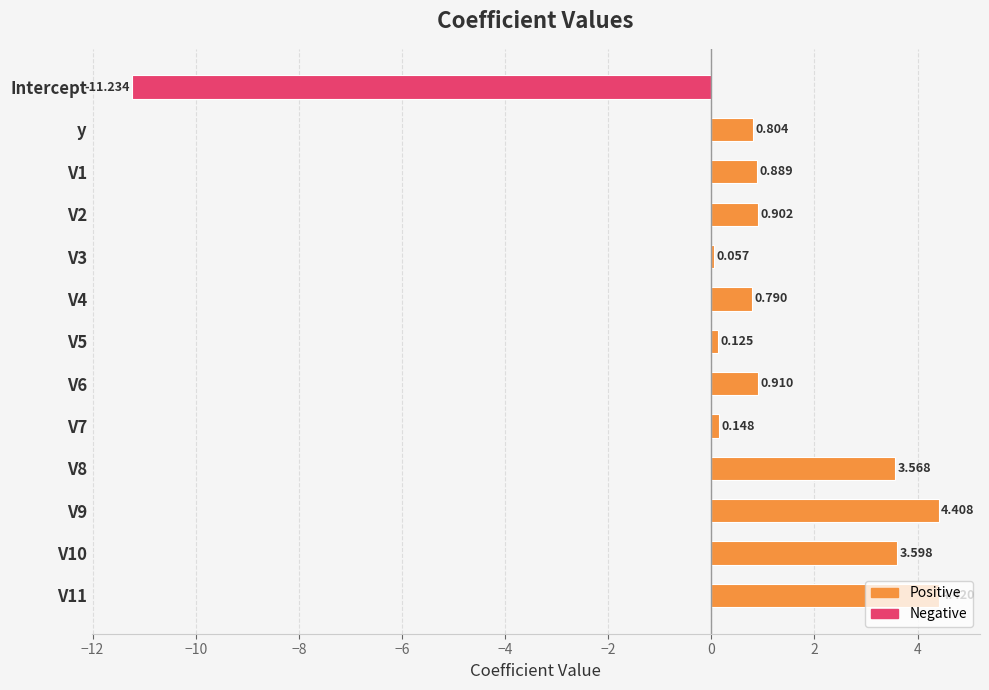

Is it true that Positive equals -2.7 at Intercept?

False